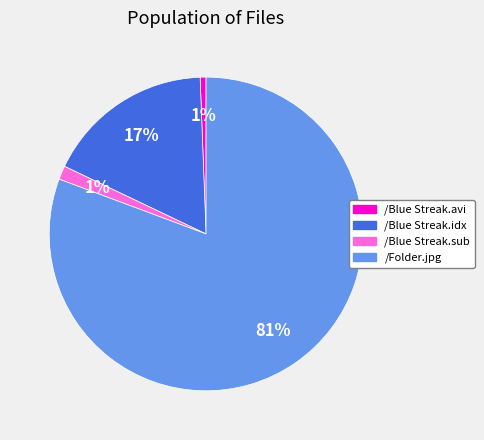

Approximately how many times larger is the value at /Blue Streak.sub compared to /Blue Streak.idx?

0.1